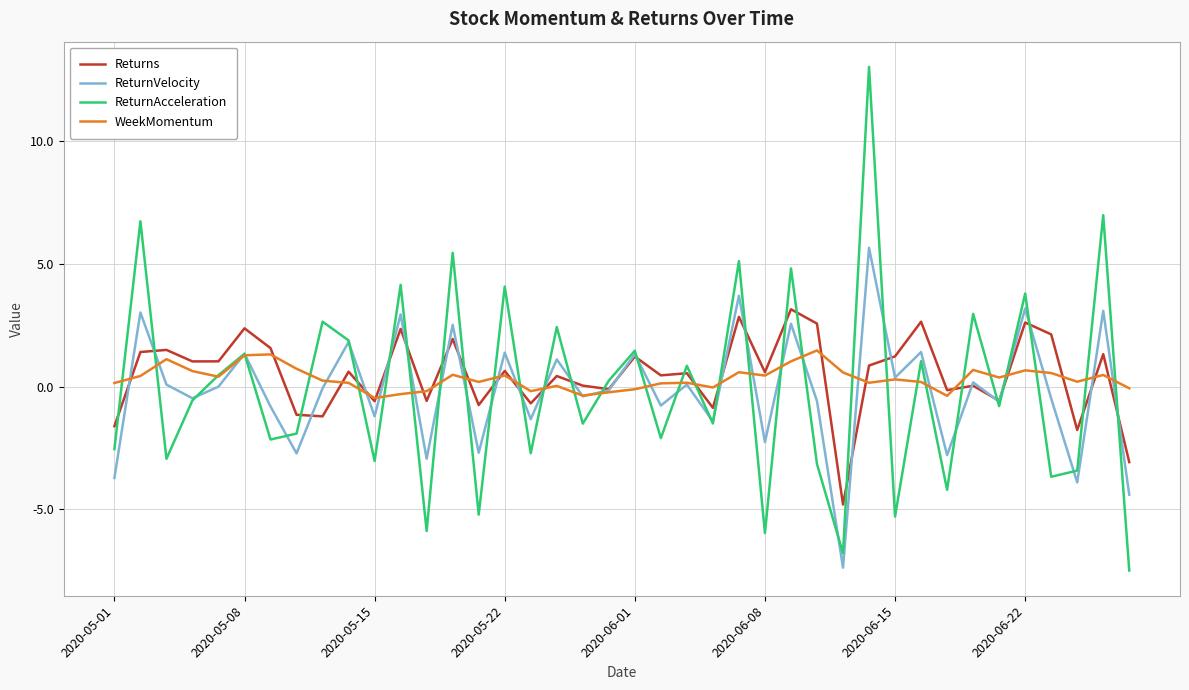

What are all the series names shown in the legend?

Returns, ReturnVelocity, ReturnAcceleration, WeekMomentum